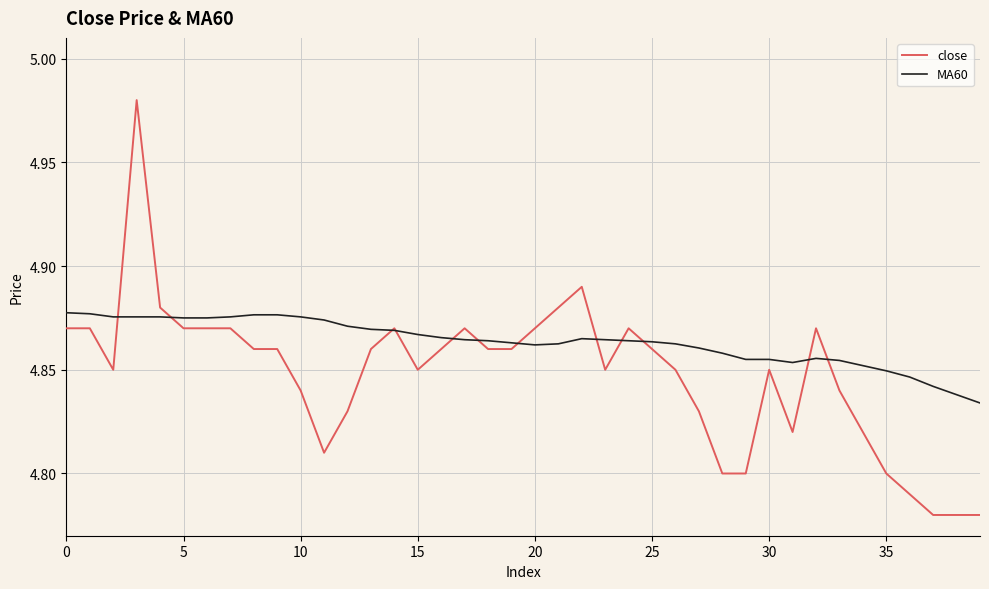

Which series has the largest total across all categories?

MA60